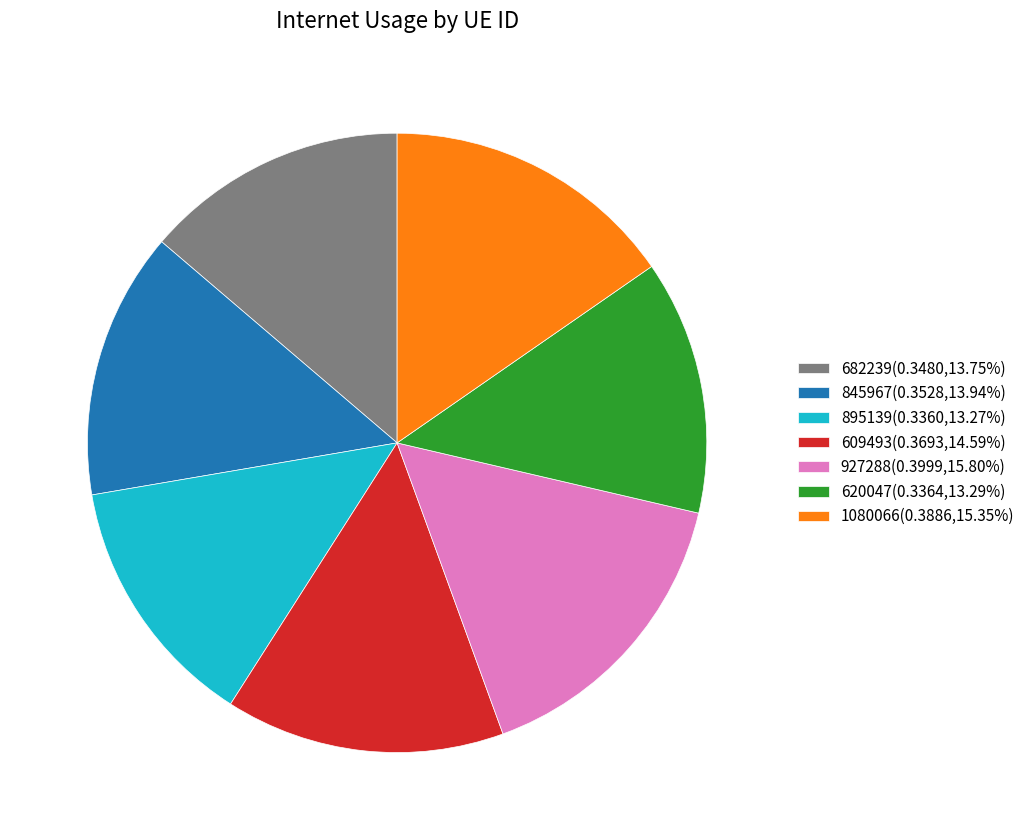

Count the number of slices in the pie.

7